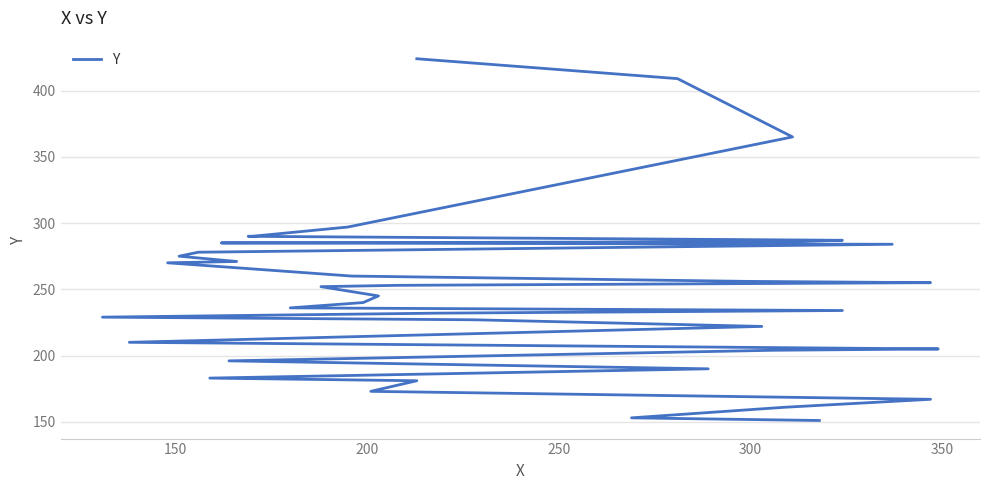

The value at 7 is 44. True or false?

False